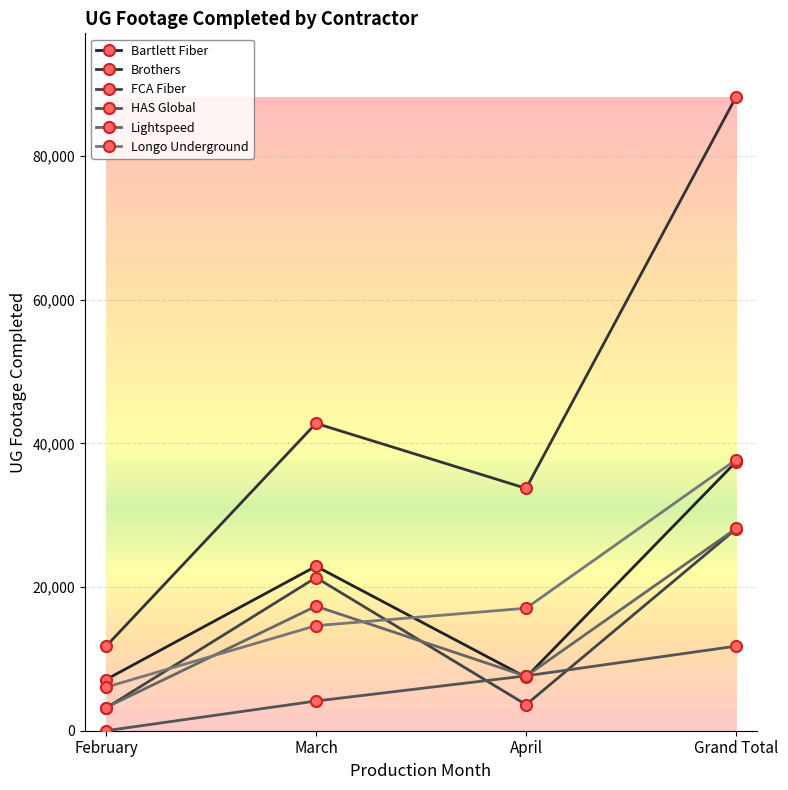

Between March and April, which series saw the biggest shift?

FCA Fiber